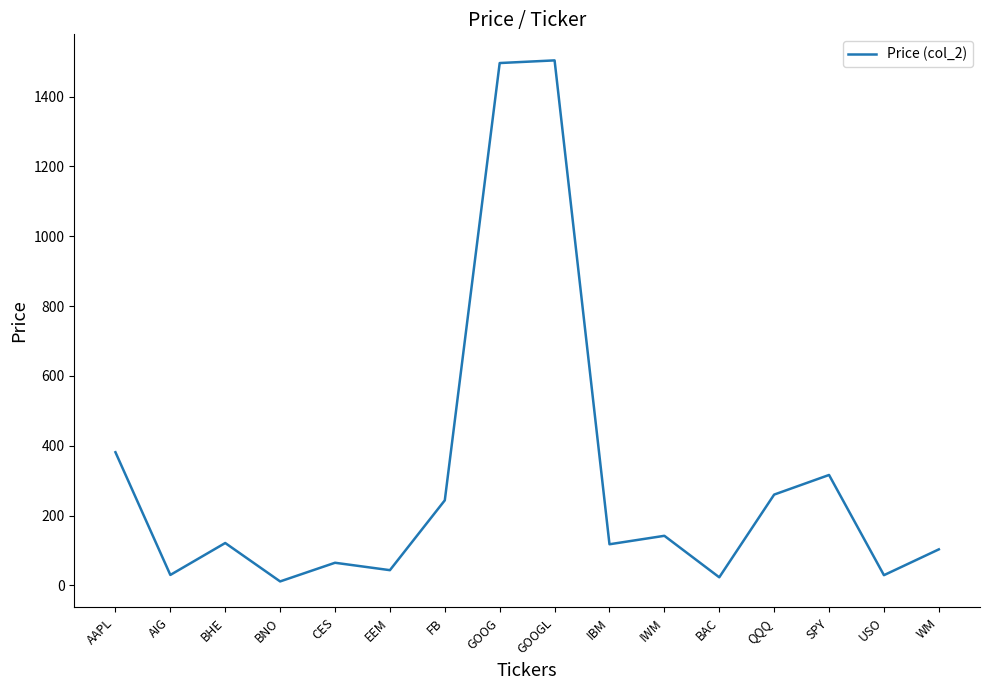

What position from the left is SPY?

14